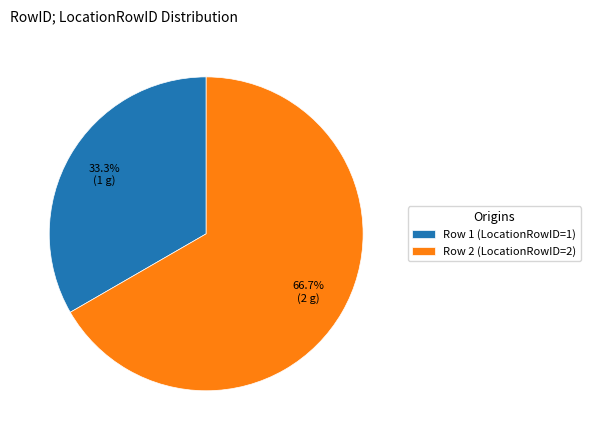

What is the ratio of the value at Row 2 (LocationRowID=2) to the value at Row 1 (LocationRowID=1)?

2.0